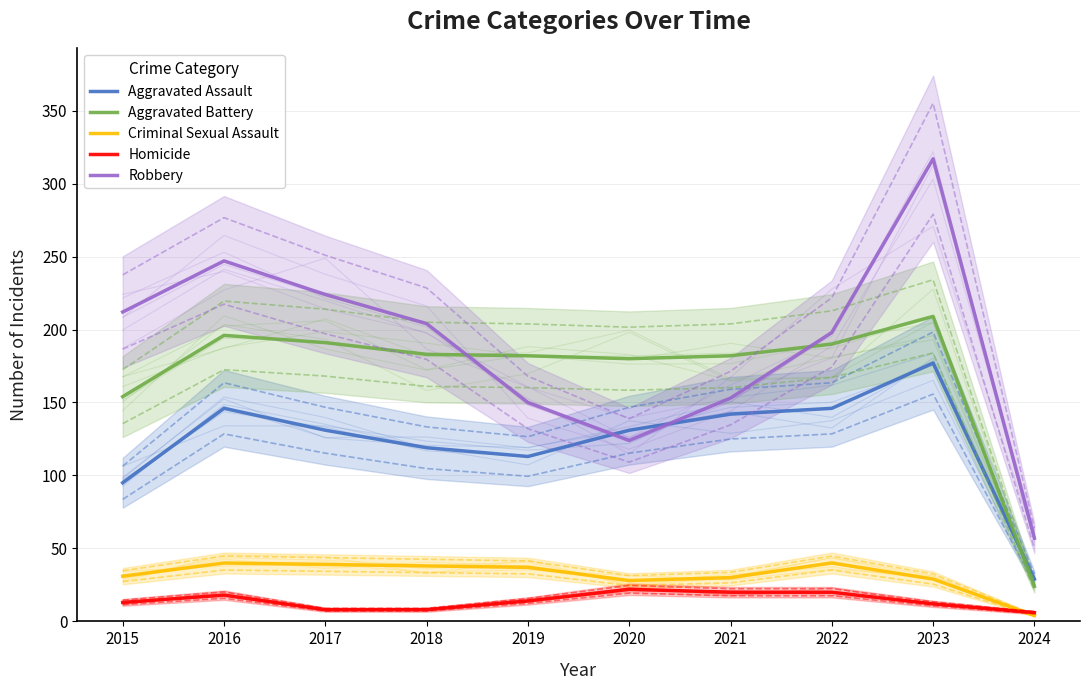

At how many categories does at least one series exceed 124?

9